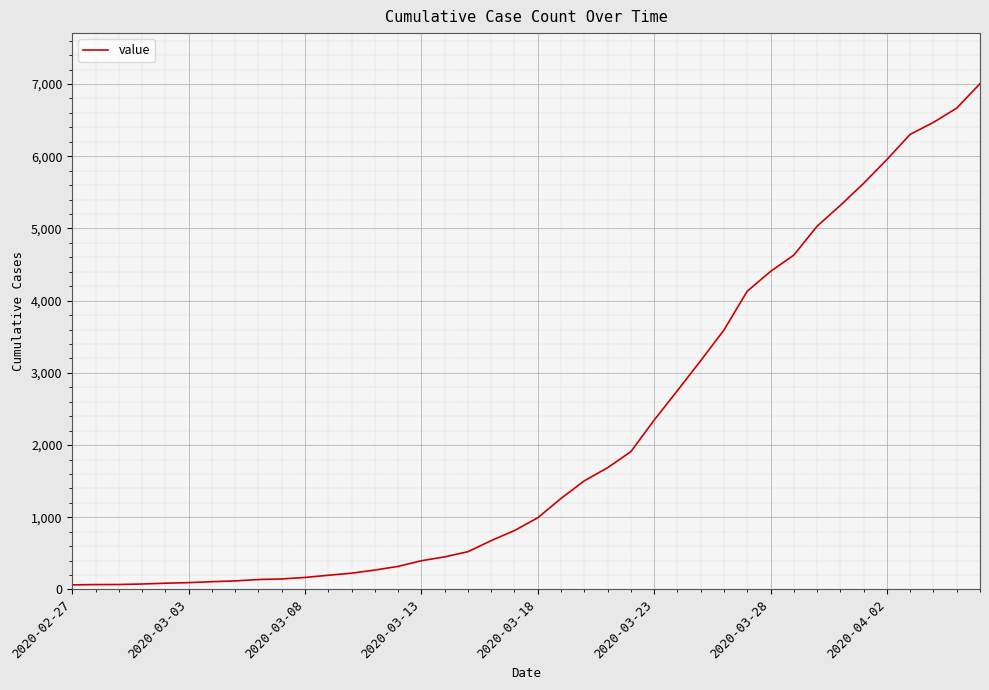

What is the minimum value shown in the chart?

64